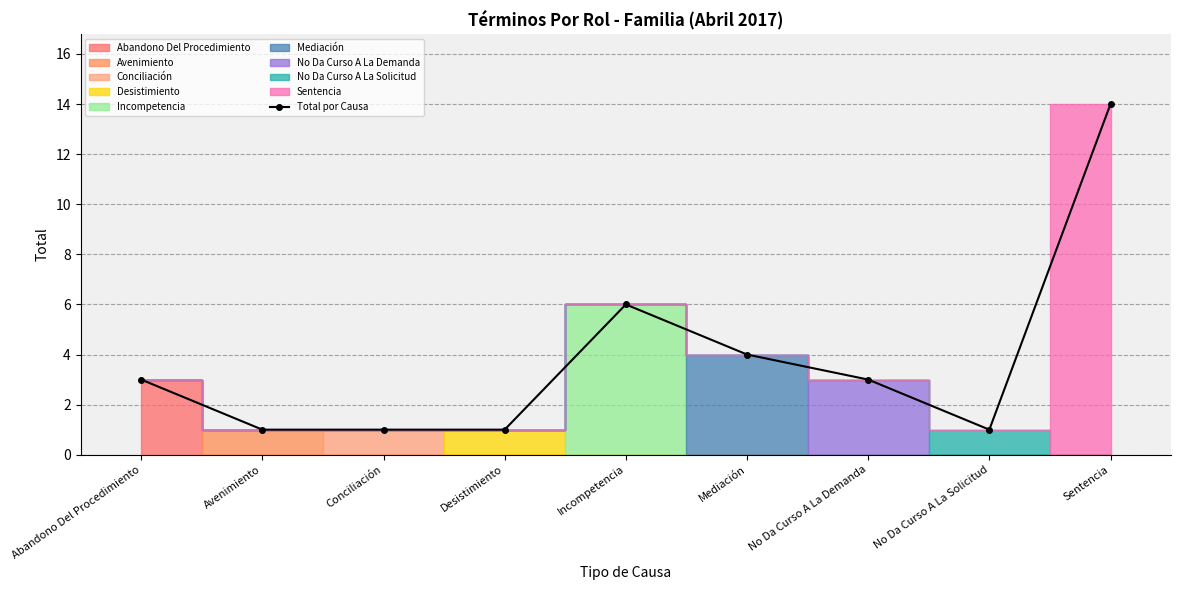

What is the label of the 8th point from the left?

No Da Curso A La Solicitud